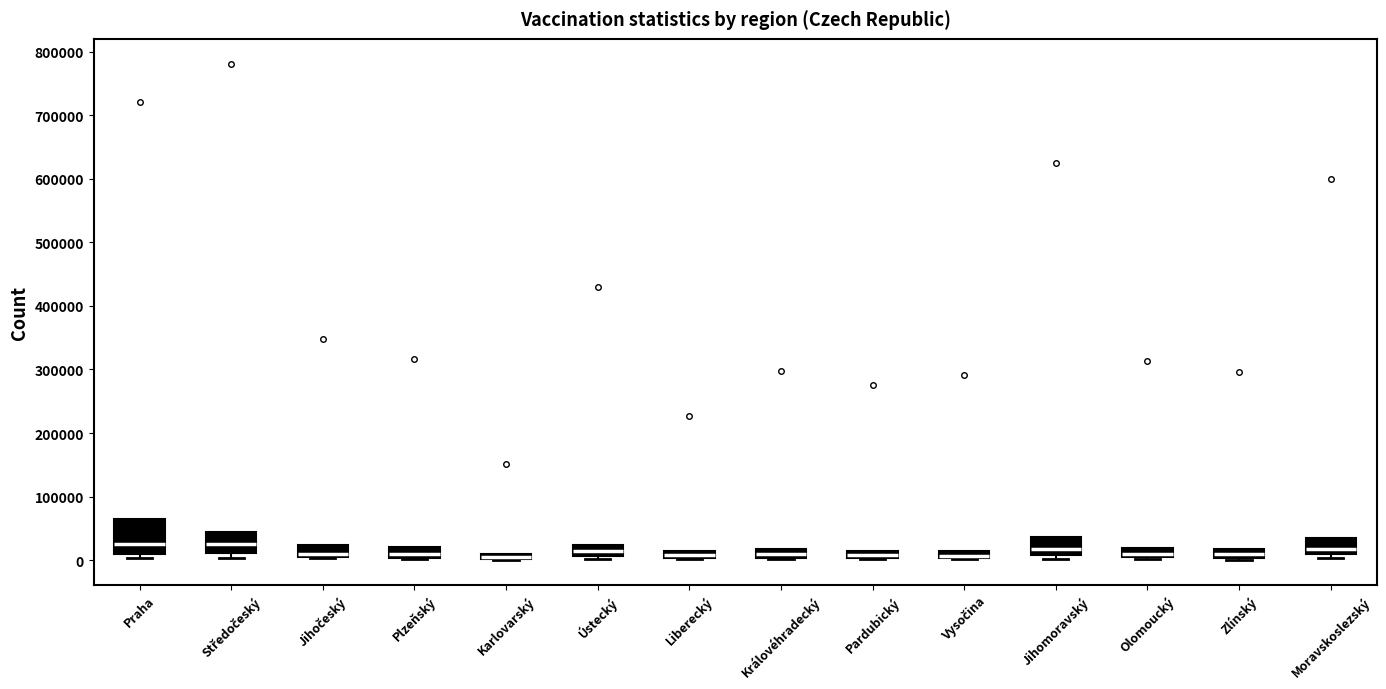

Where is the lower edge of the box for Královéhradecký on the y-axis? The values are not printed on the chart, so give them approximately, as read against the axis.

0